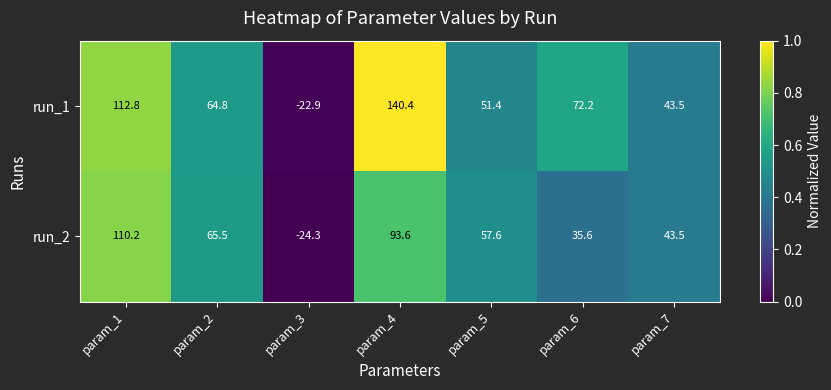

Which series has the largest total across all categories?

run_1